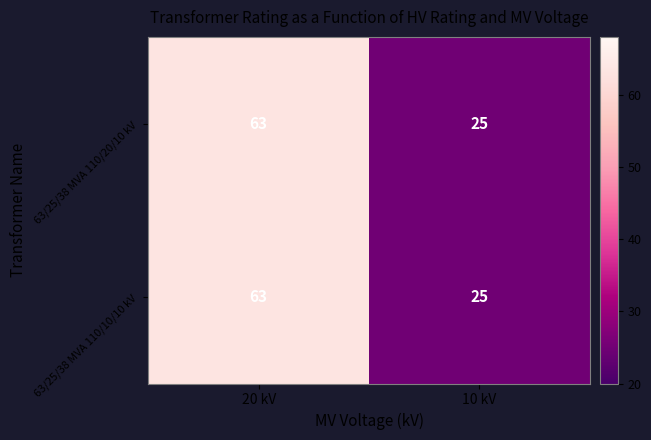

Which category has the lowest value in the 63/25/38 MVA 110/10/10 kV series?

10 kV